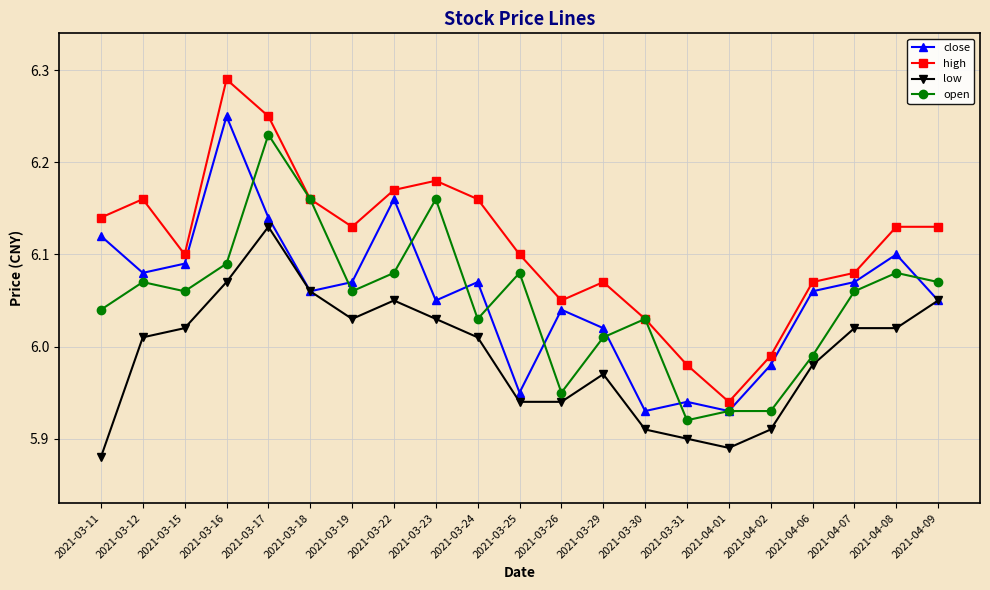

At which category does high reach its first local peak?

2021-03-12